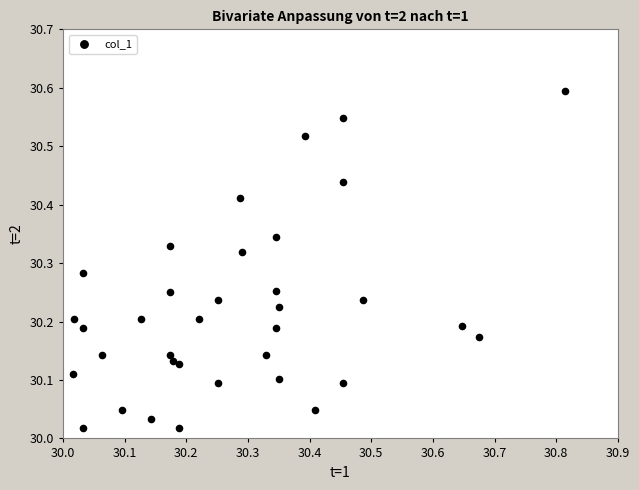

What is the range of X values (max minus min)?

0.8